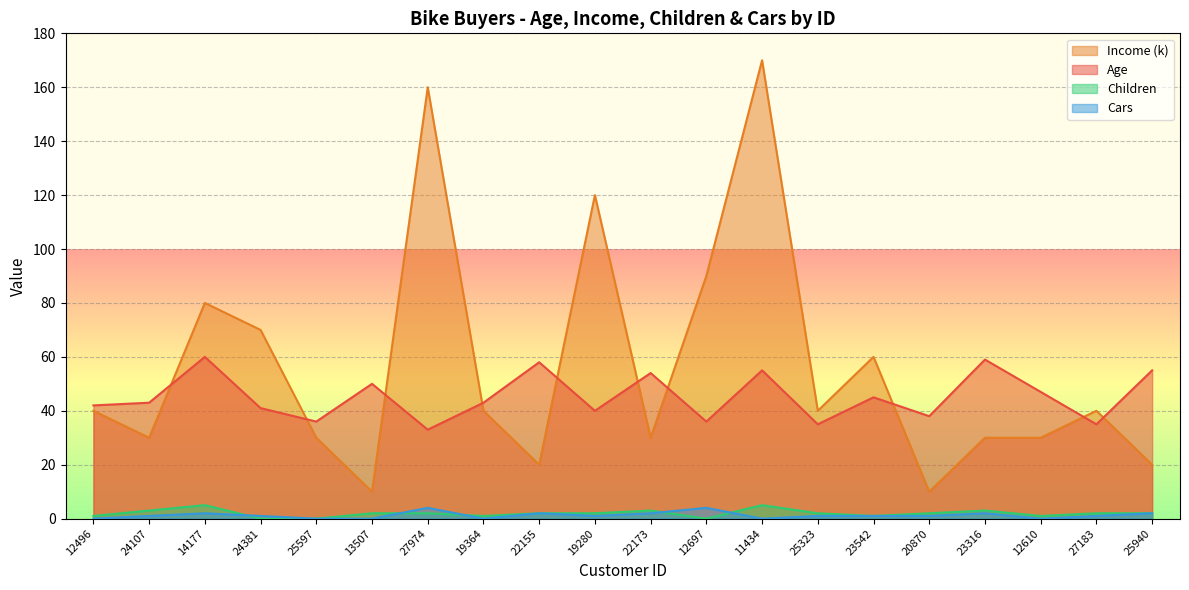

How many interior local valleys does the Cars series have?

4